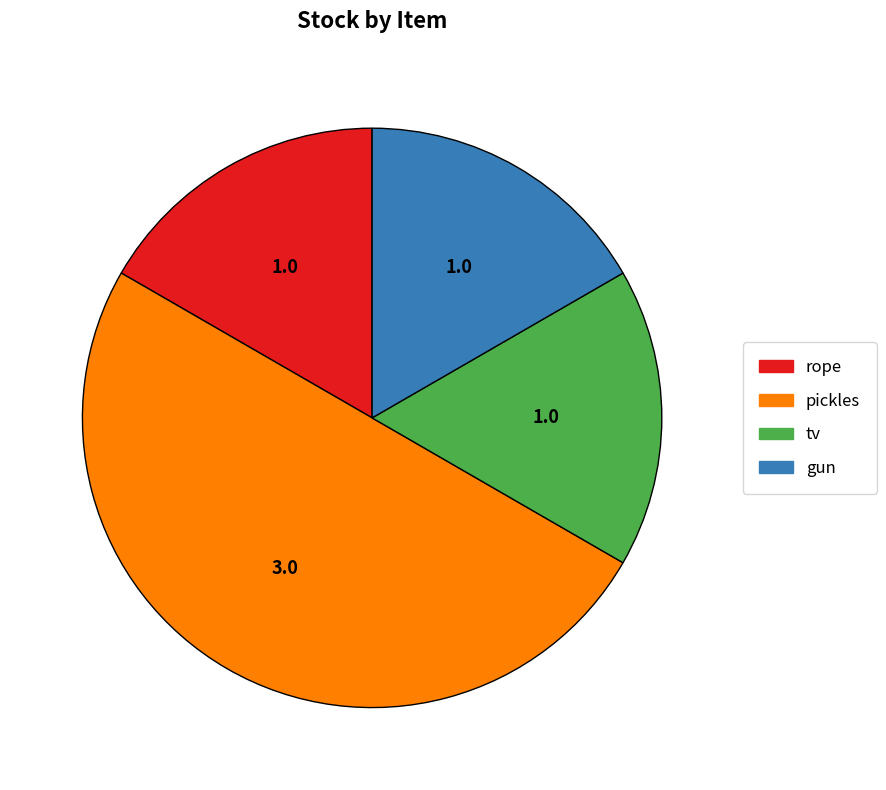

Is rope the majority of the pie?

No